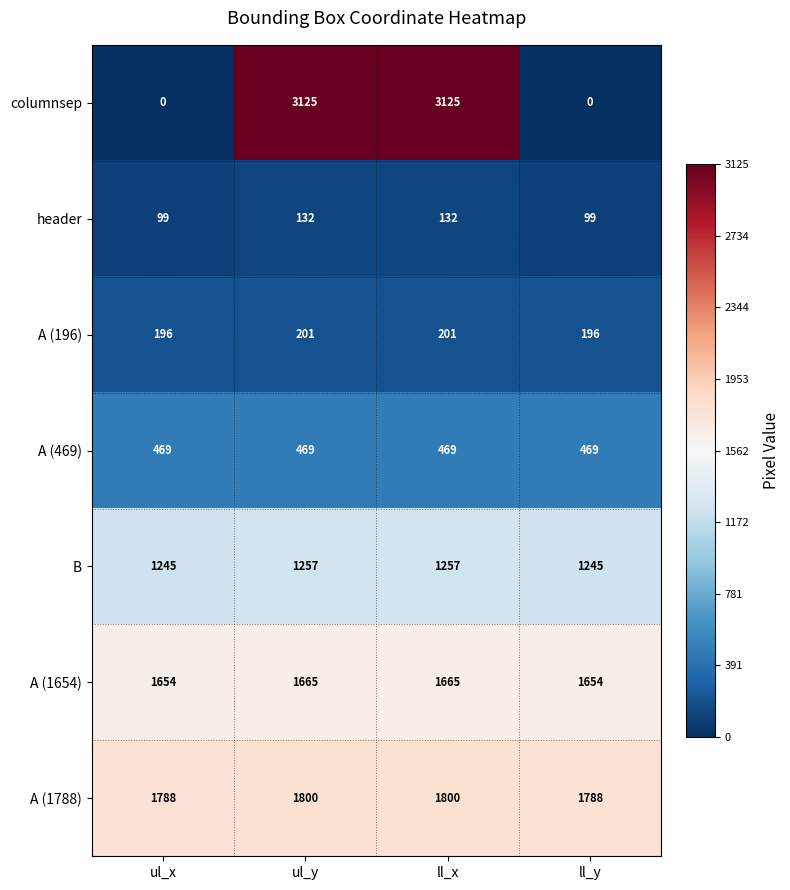

Which series has the largest total across all categories?

A (1788)